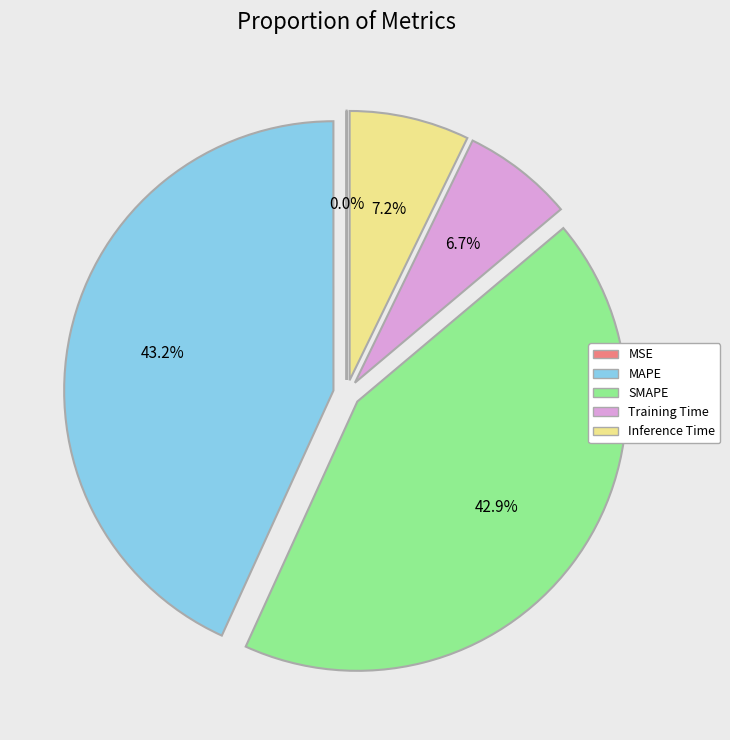

What is the total percentage of Inference Time and Training Time?

13.9%